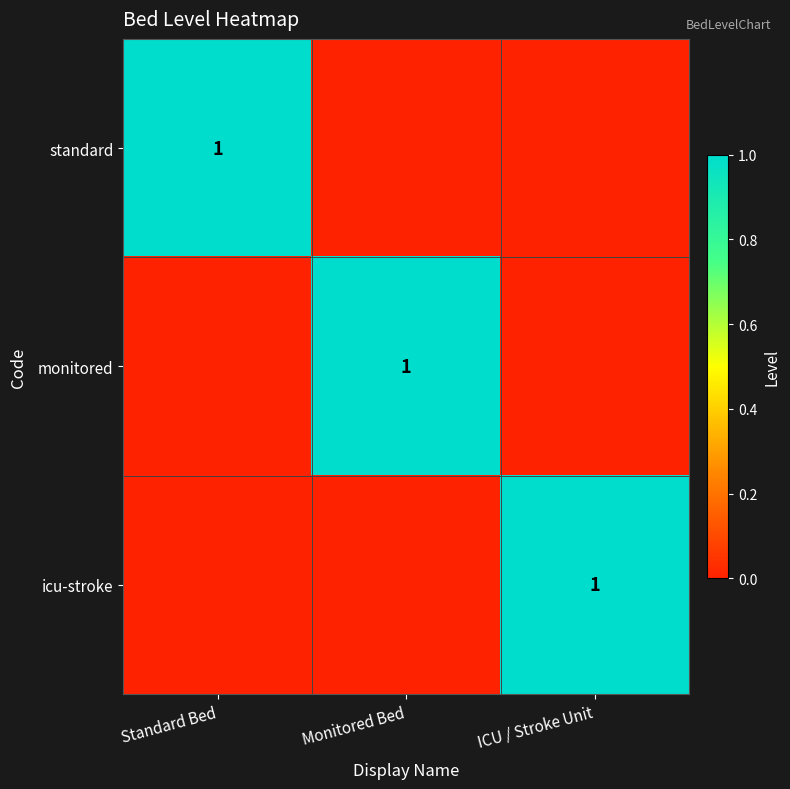

How many categories are shown in the chart?

3